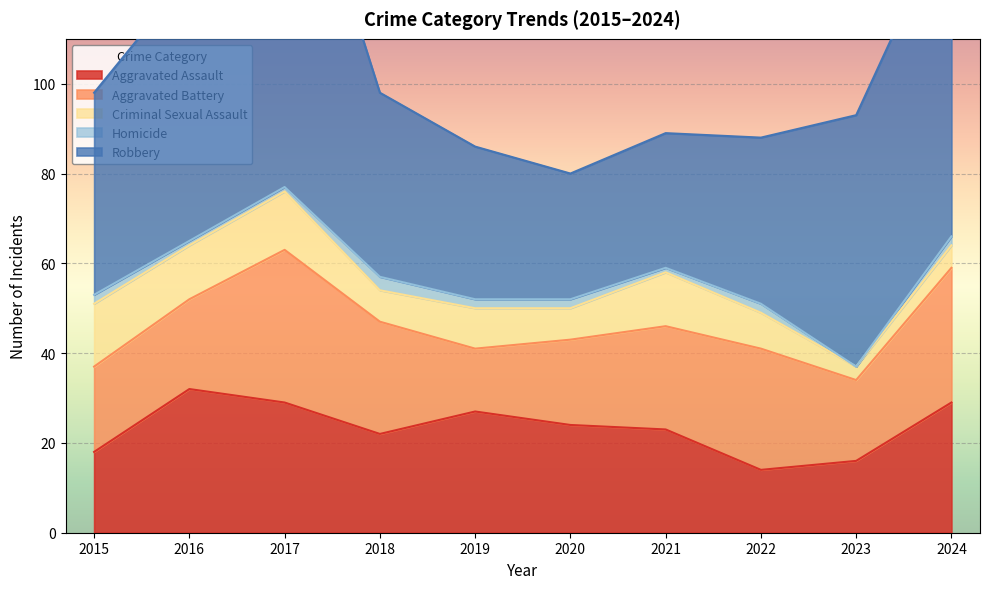

How many lines are shown in the chart?

5